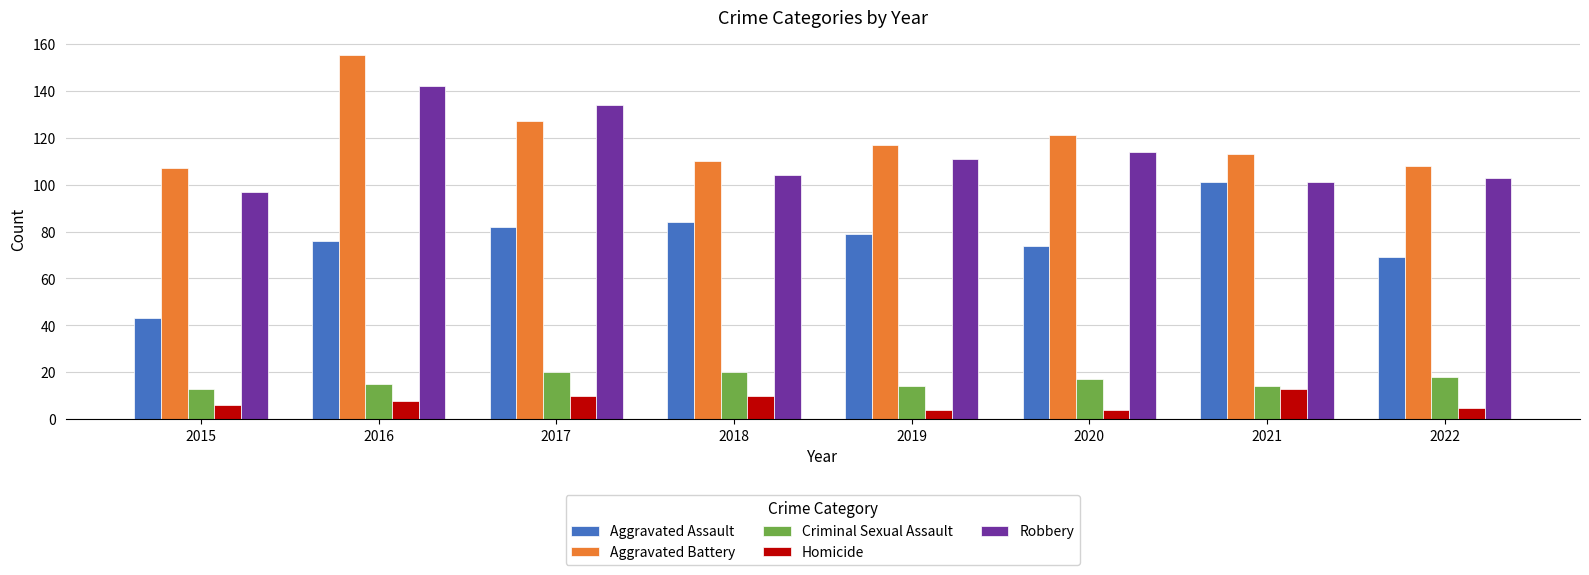

The value of Criminal Sexual Assault at 2022 is 18. True or false?

True